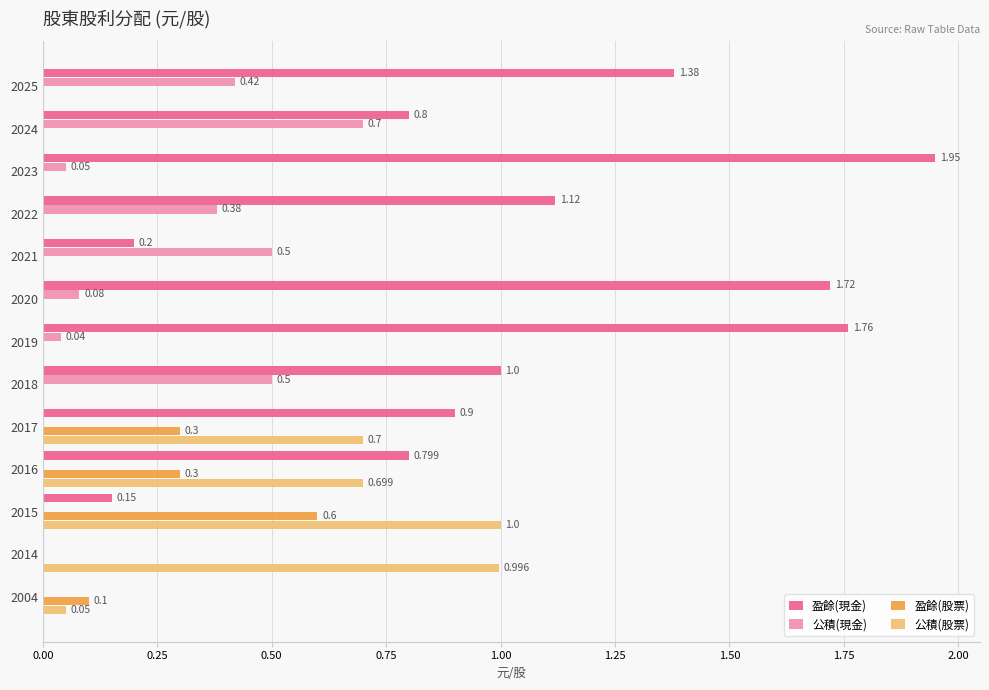

Is the value of 公積(股票) at 2024 greater than the value of 盈餘(現金) at 2020?

No